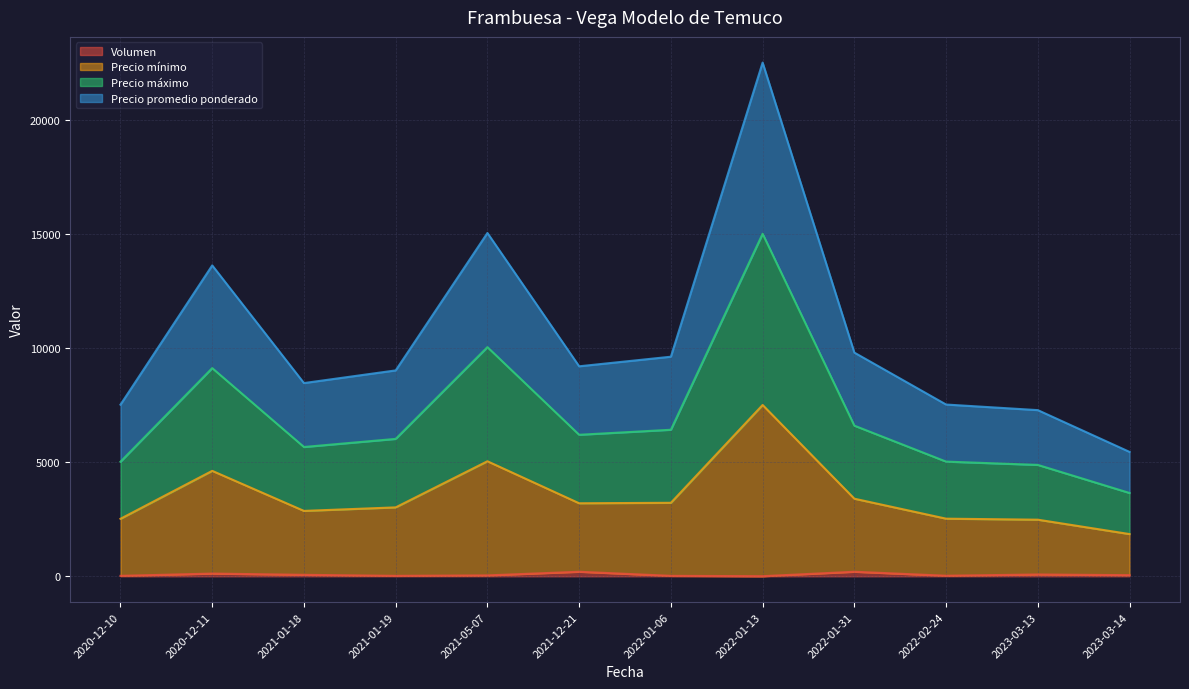

What is the highest value of the Precio máximo series?

15005